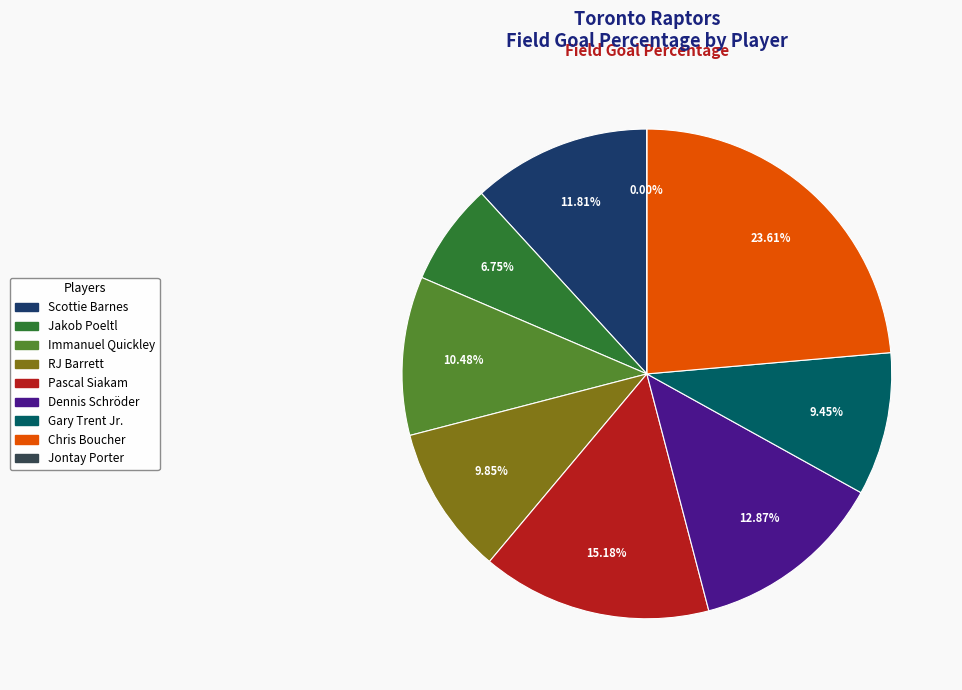

The Immanuel Quickley slice represents 10% of the pie. True or false?

True